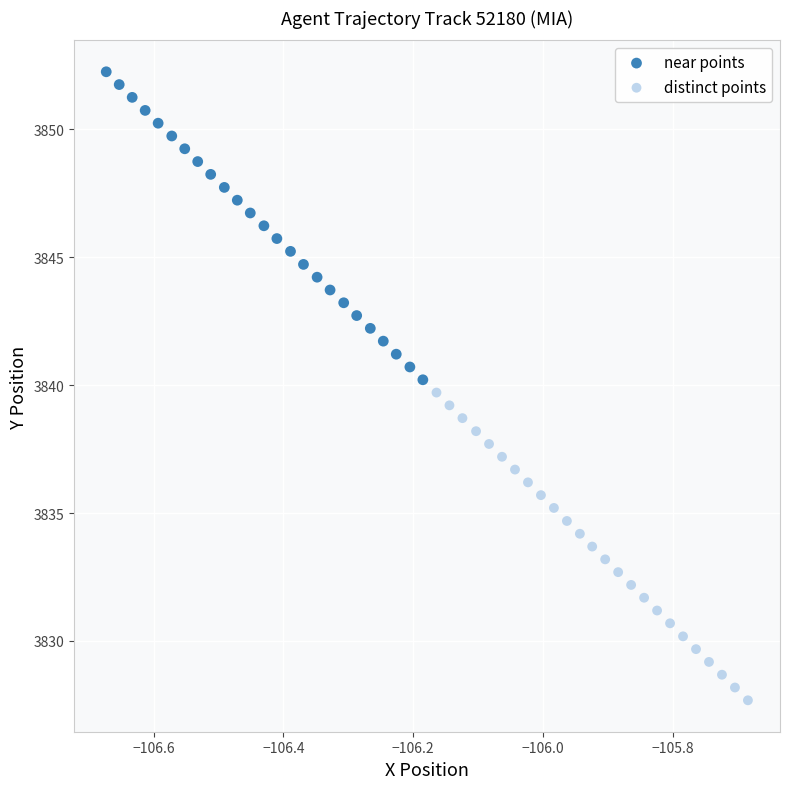

Which series contains the lowest Y value?

distinct points